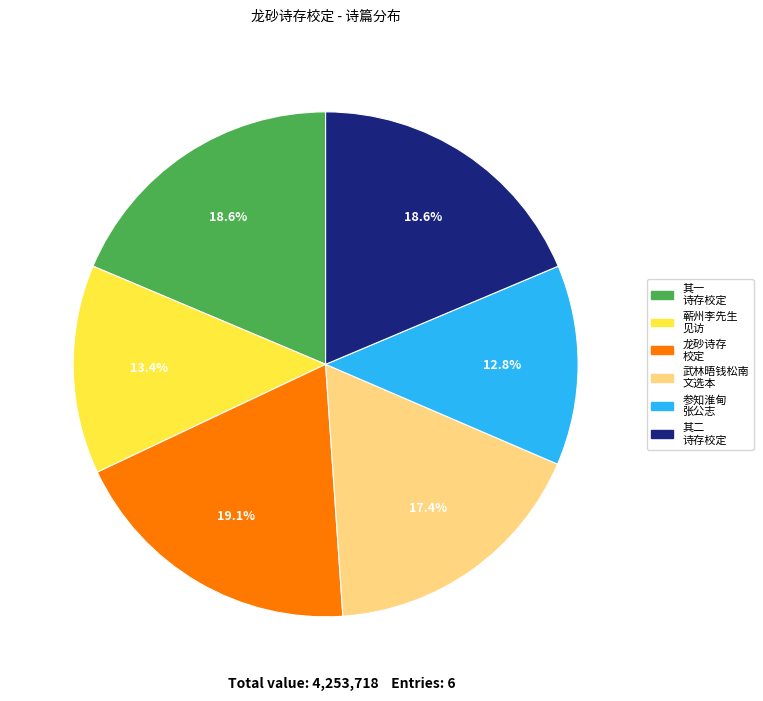

What is the smallest slice in the pie chart?

参知淮甸 张公志